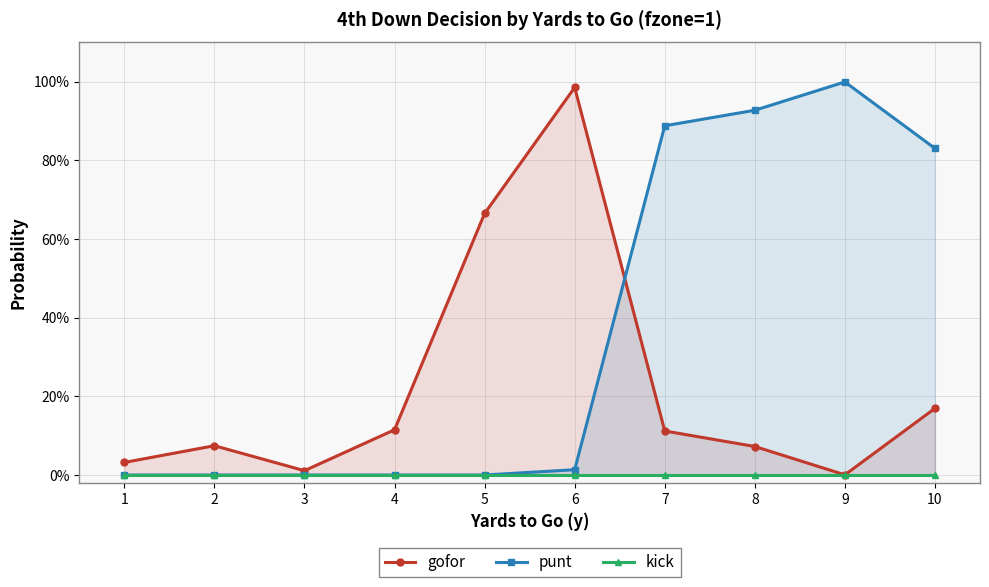

Reading left to right, extract all data points from this chart.

gofor: 0.0	0.1	0.0	0.1	0.7	1.0	0.1	0.1	0.0	0.2
punt: 0.0	0.0	0.0	0.0	0.0	0.0	0.9	0.9	1.0	0.8
kick: 0.0	0.0	0.0	0.0	0.0	0.0	0.0	0.0	0.0	0.0